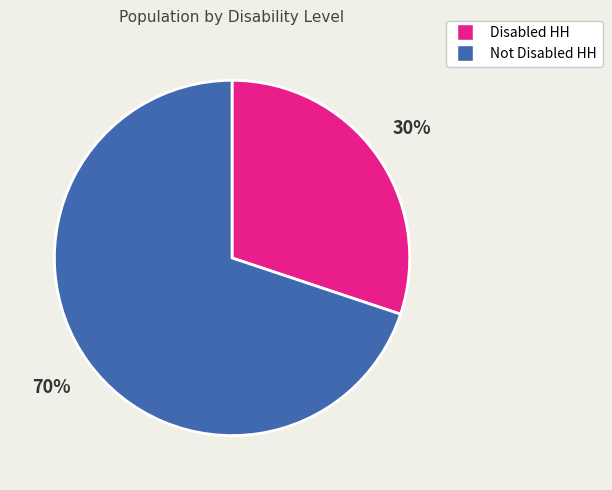

What is the ratio of the value at Not Disabled HH to the value at Disabled HH?

2.3